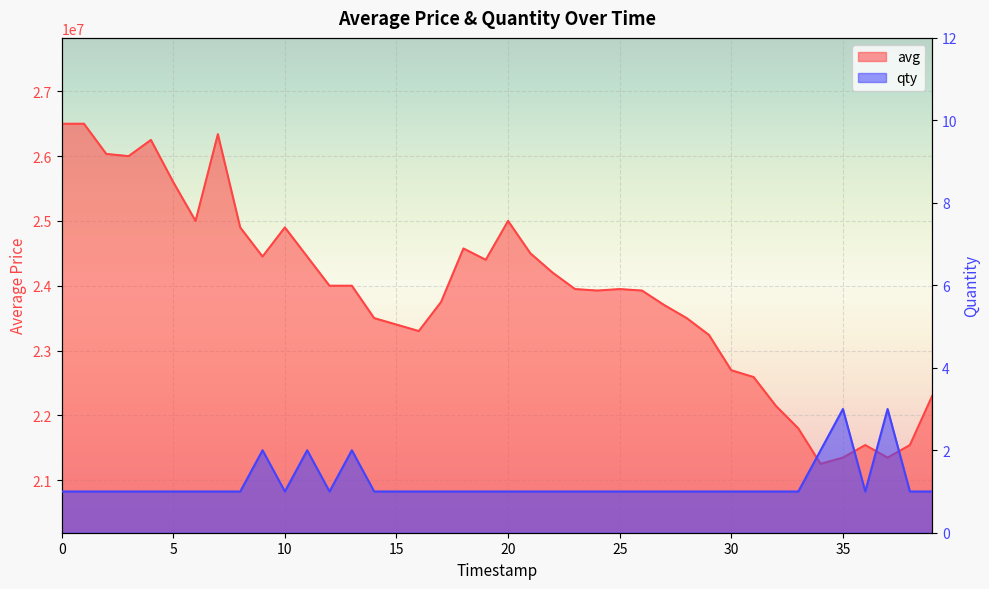

Where is the first local maximum for qty?

9